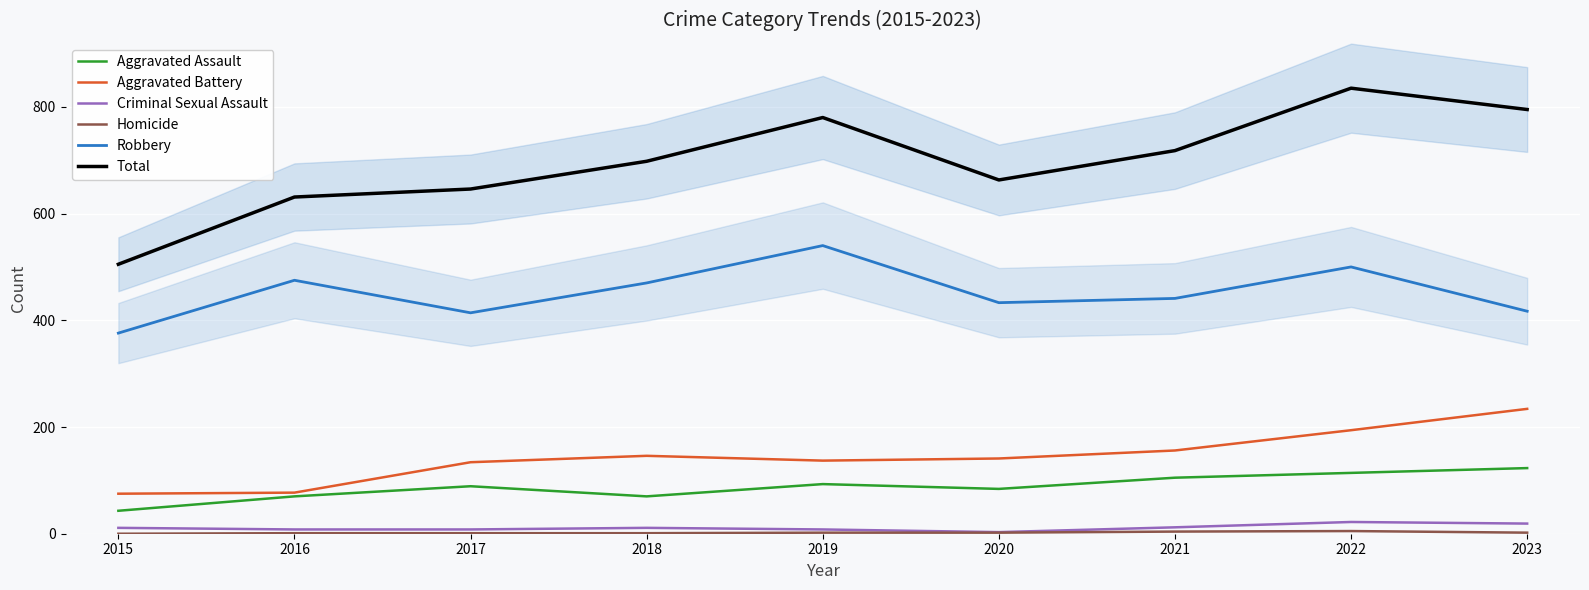

List the labels in order of Total value, largest first.

2022, 2023, 2019, 2021, 2018, 2020, 2017, 2016, 2015